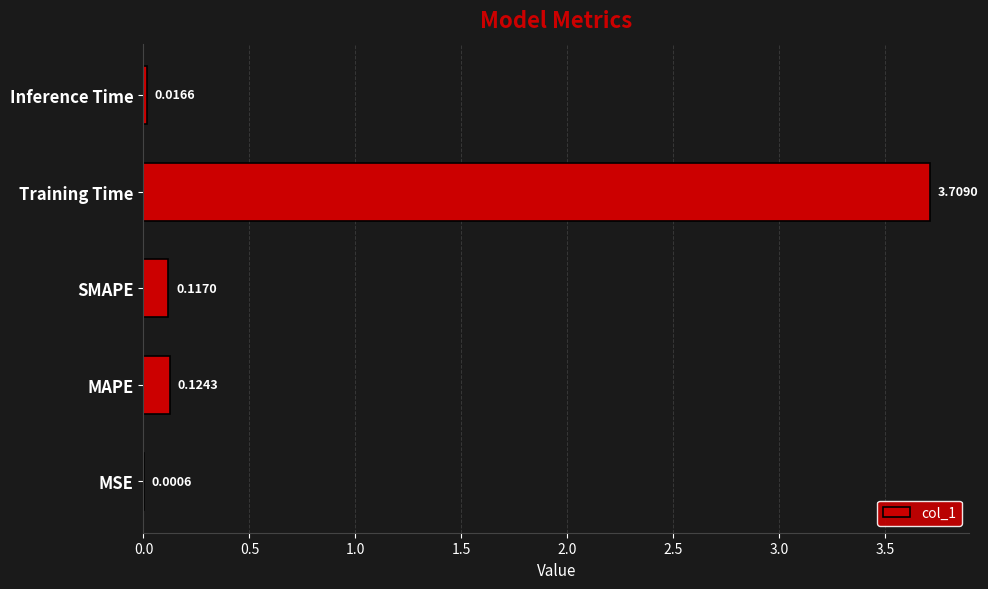

Are the bars grouped side by side (vs. stacked)?

No